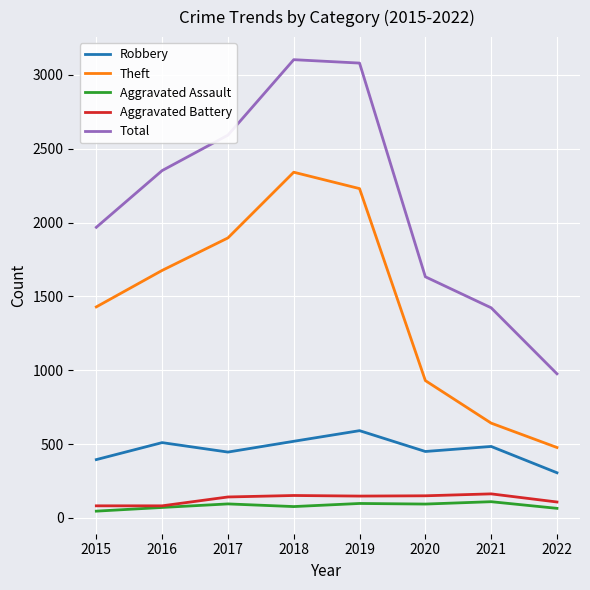

What is the spread (max minus min) of values at 2017?

2497